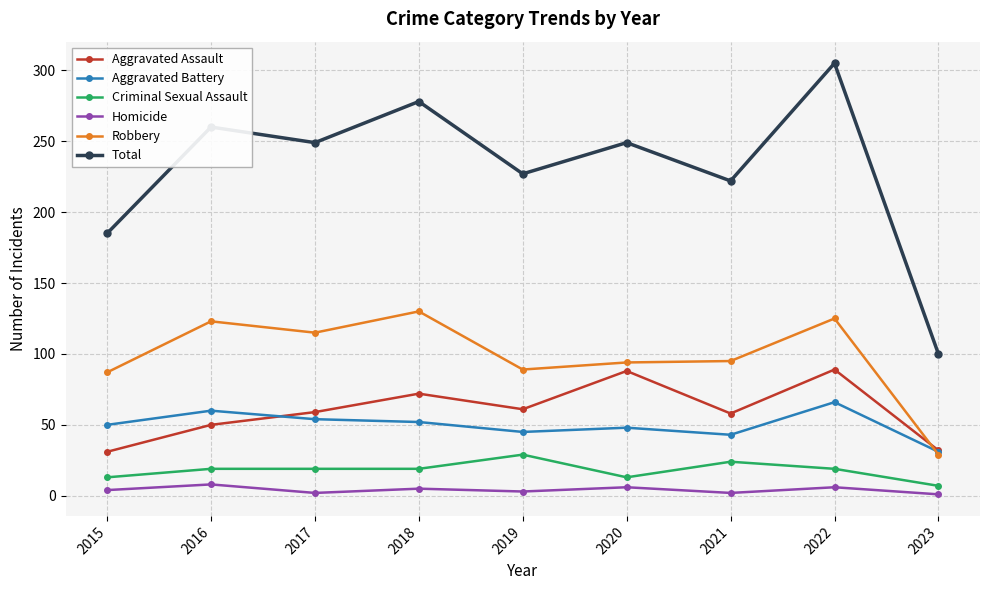

The value of Criminal Sexual Assault at 2018 is 19. True or false?

True